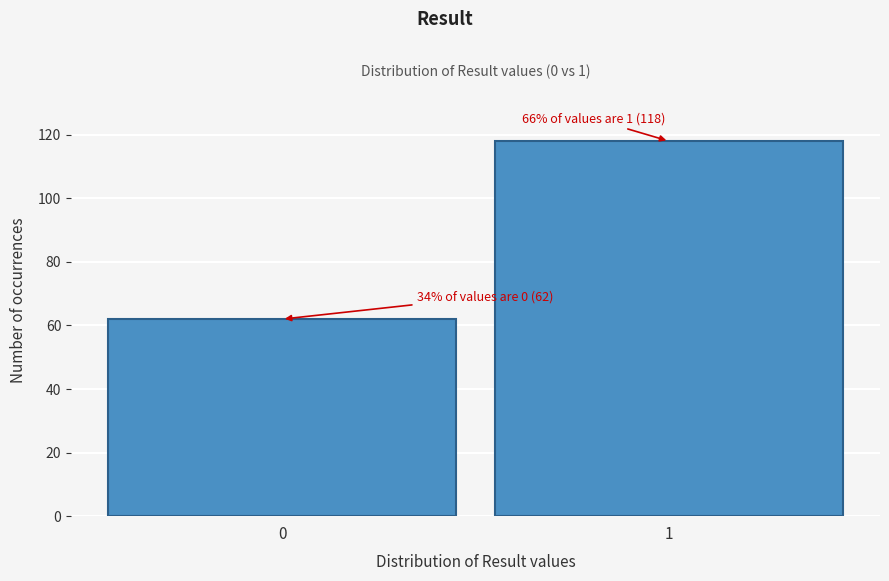

Reading right to left, extract all data points from this chart.

1=118	0=62